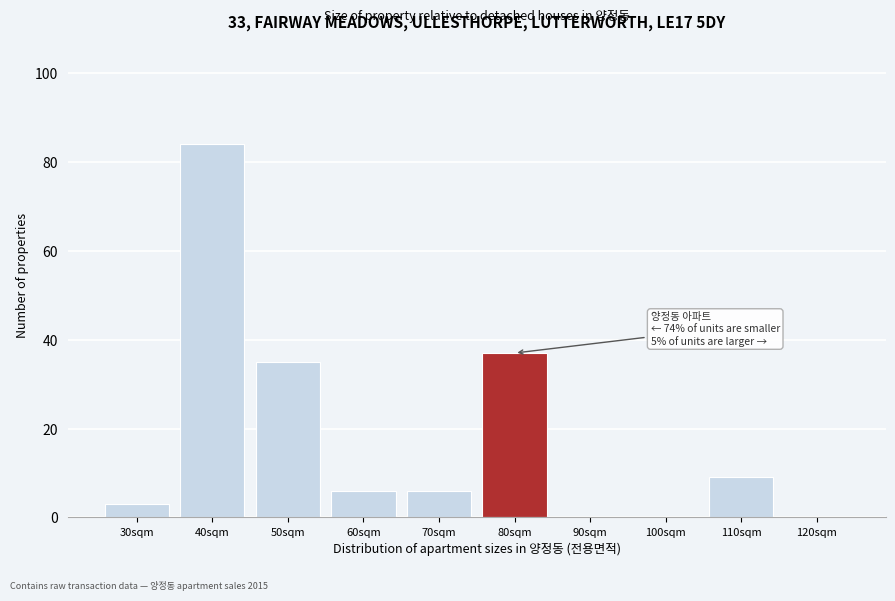

Reading left to right, transcribe all the data shown in this chart.

30sqm=3	40sqm=84	50sqm=35	60sqm=6	70sqm=6	80sqm=37	90sqm=0	100sqm=0	110sqm=9	120sqm=0